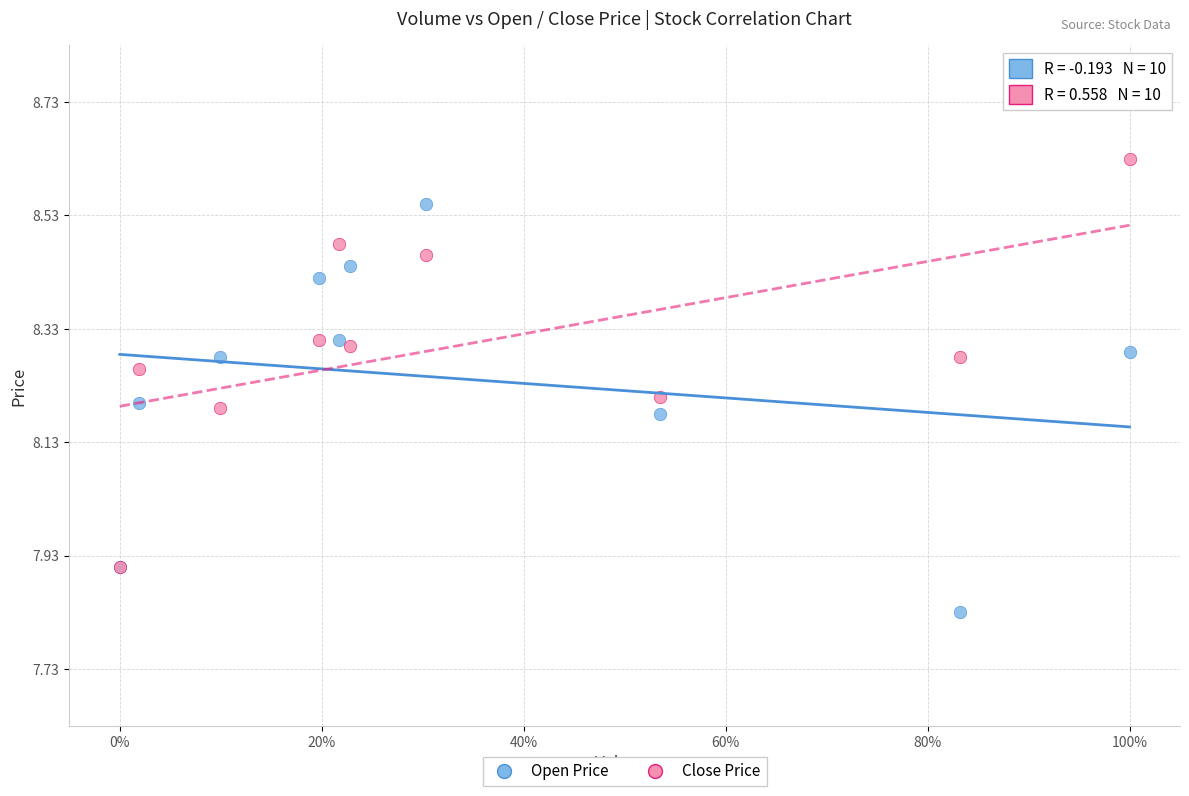

Which series reaches the minimum Y coordinate?

Open Price